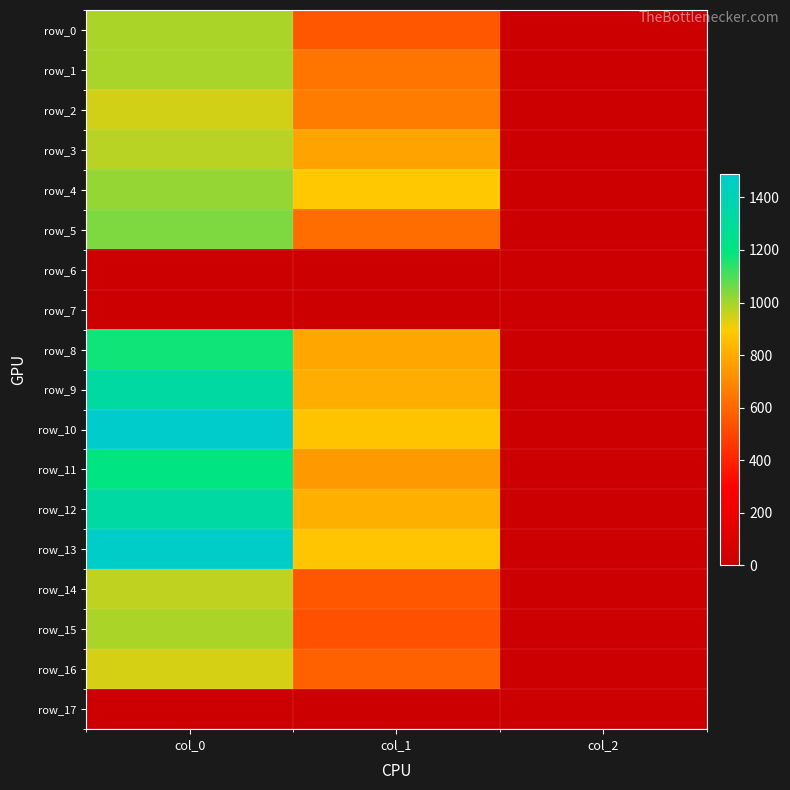

At which category does the chart reach its peak across all series?

col_0